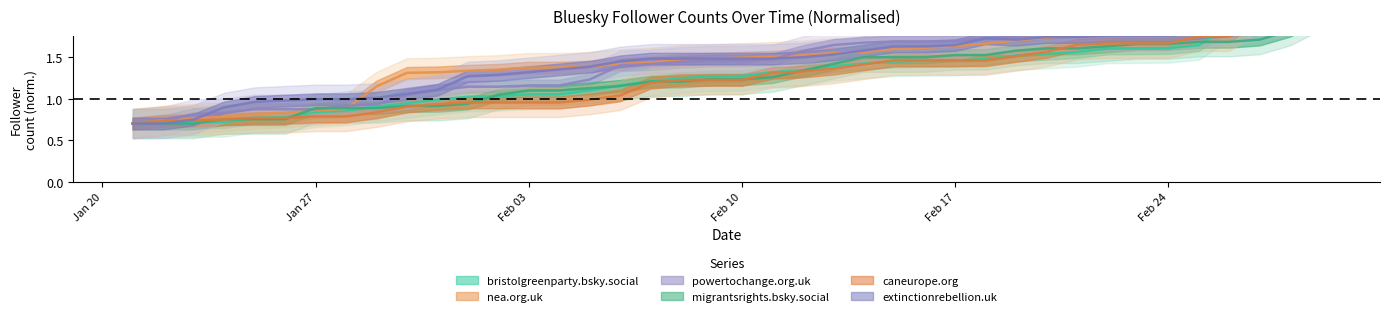

Does the chart display data point markers on the line(s)?

No